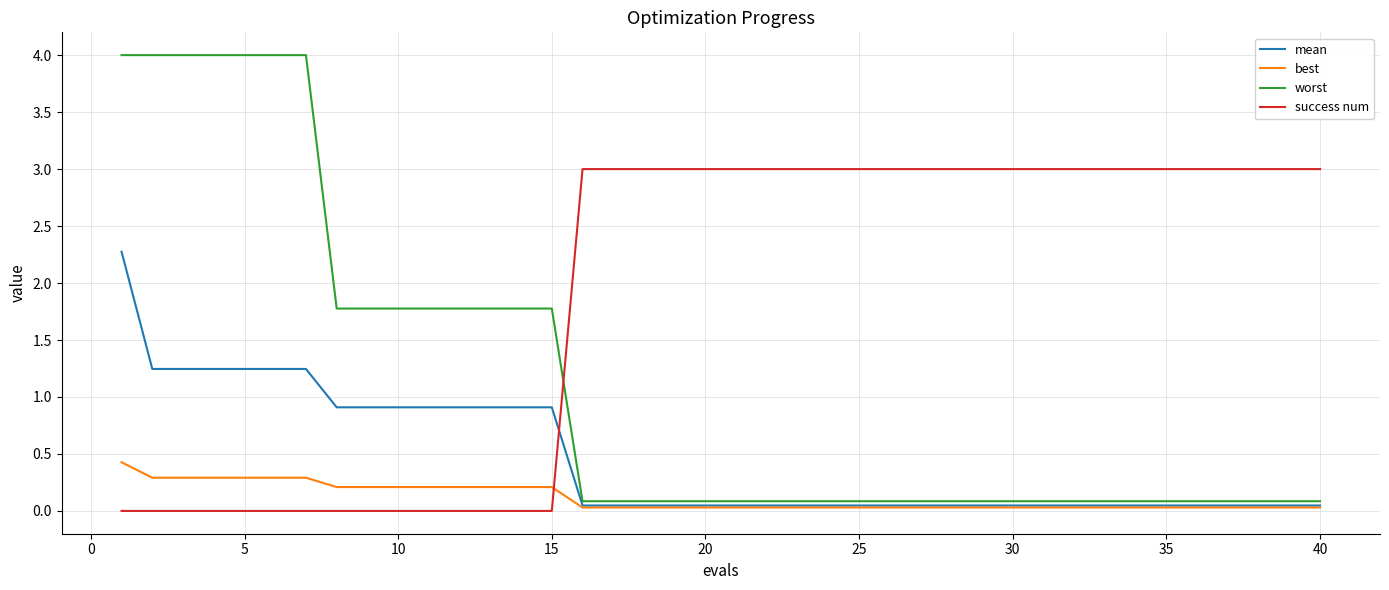

Does the chart have visible grid lines?

Yes